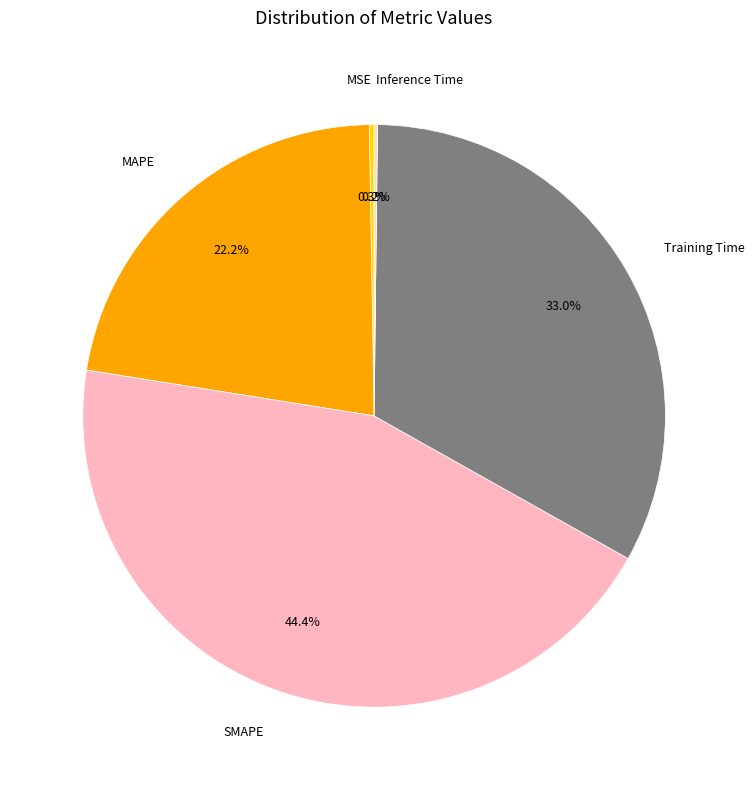

Is it true that SMAPE is 34% of the pie?

False